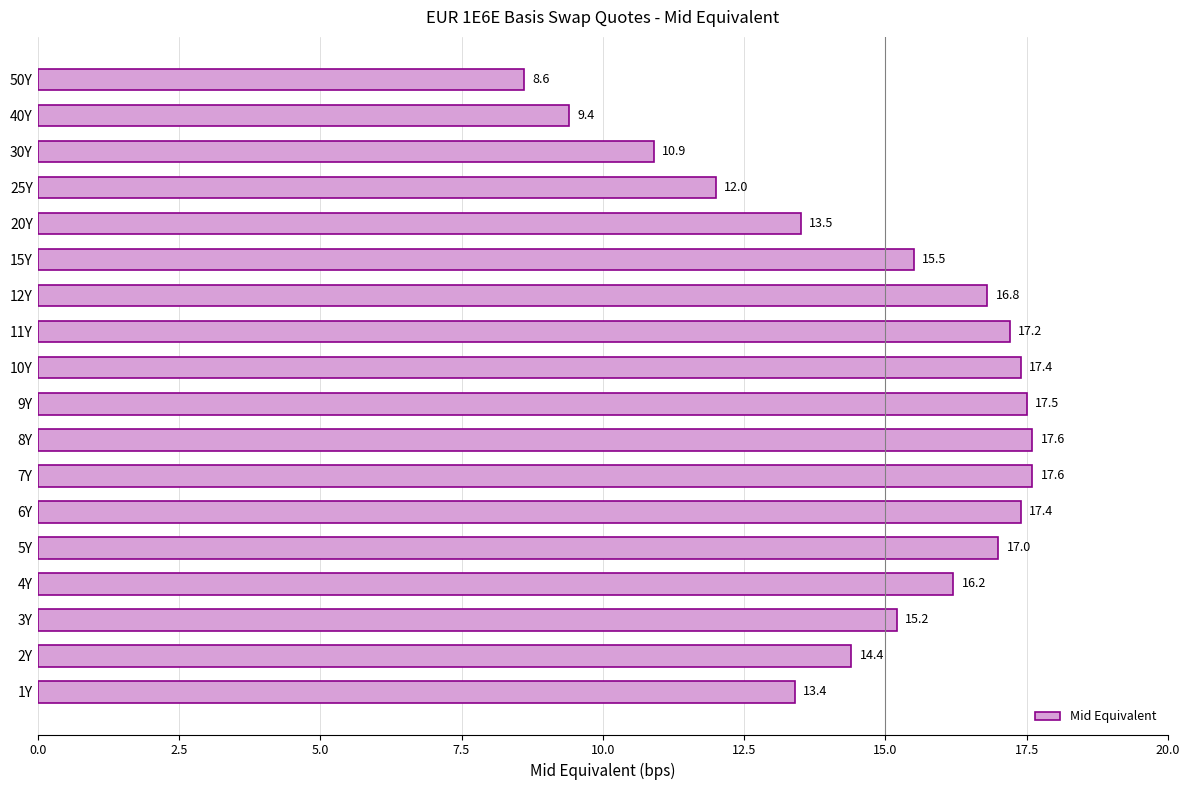

Which label corresponds to the smallest value in the chart?

50Y